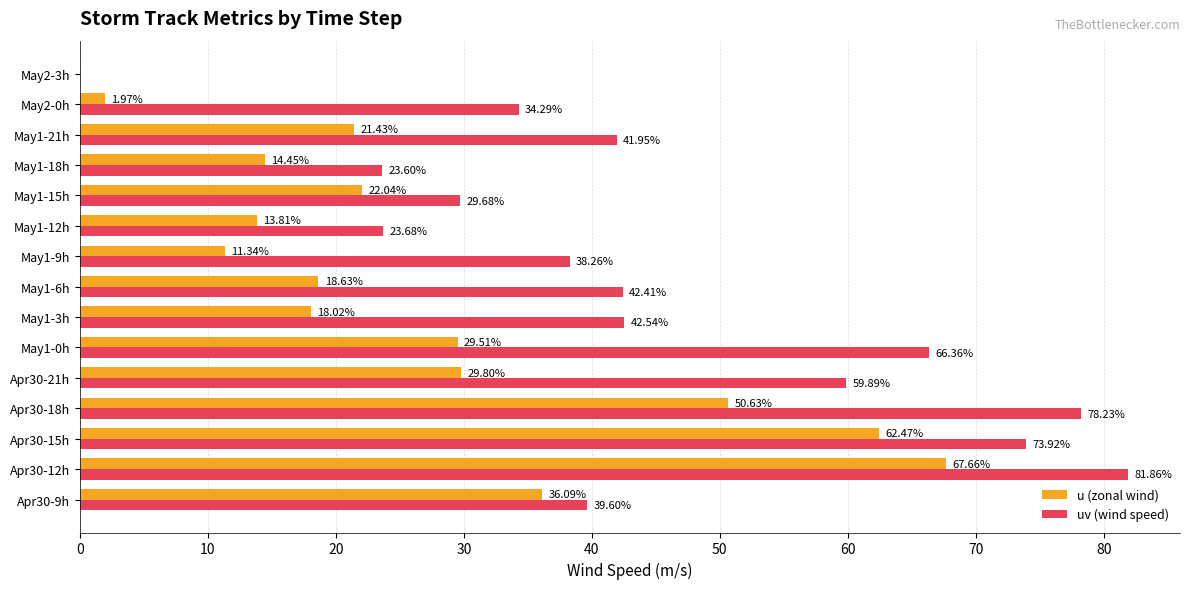

Which series changed the most between Apr30-15h and May1-15h?

uv (wind speed)